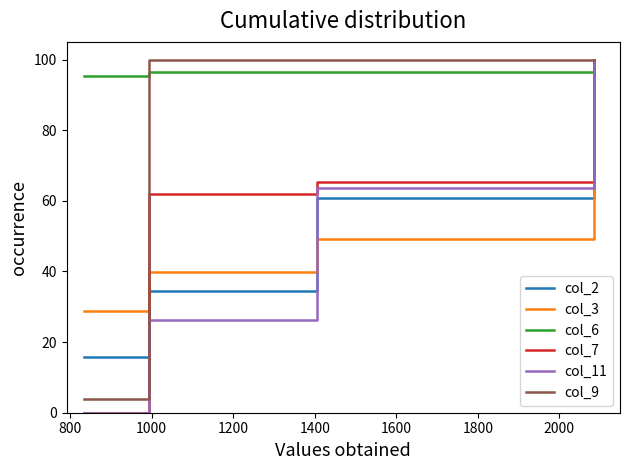

Which series has the largest total across all categories?

col_6